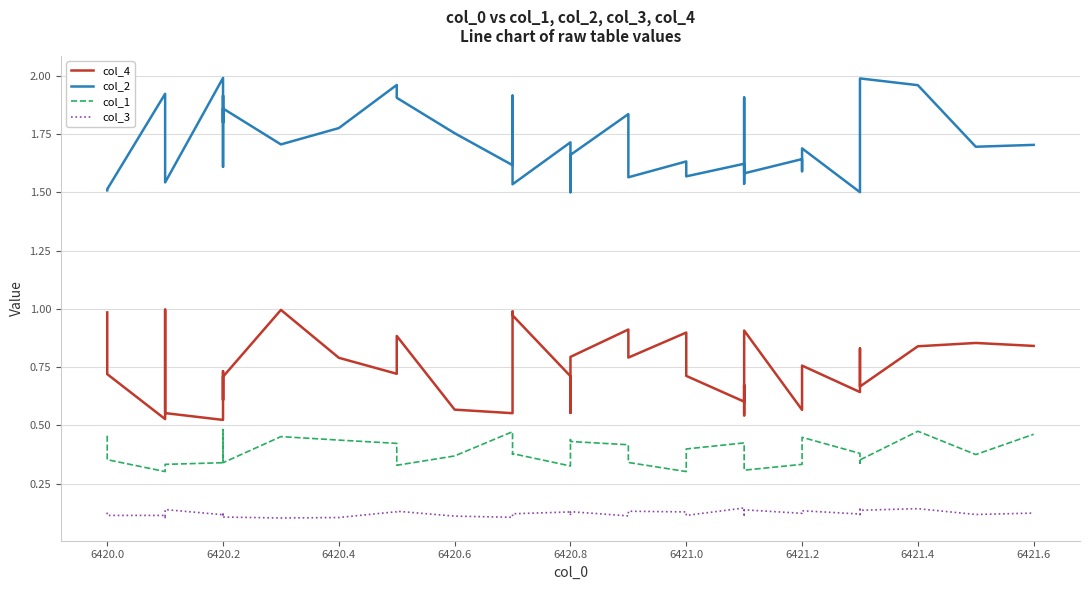

Is this an area chart (filled region under the line)?

No